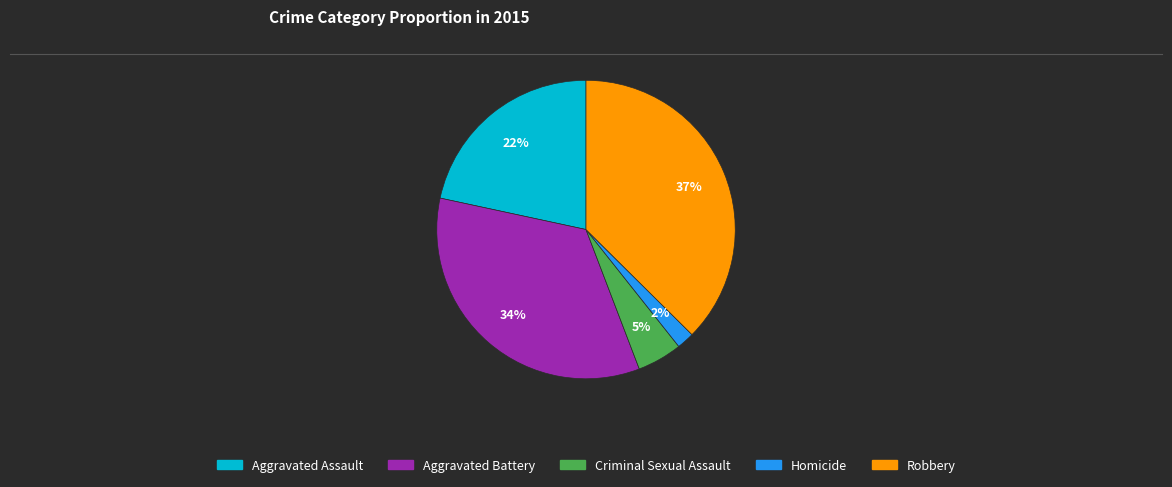

Which slice is the largest?

Robbery